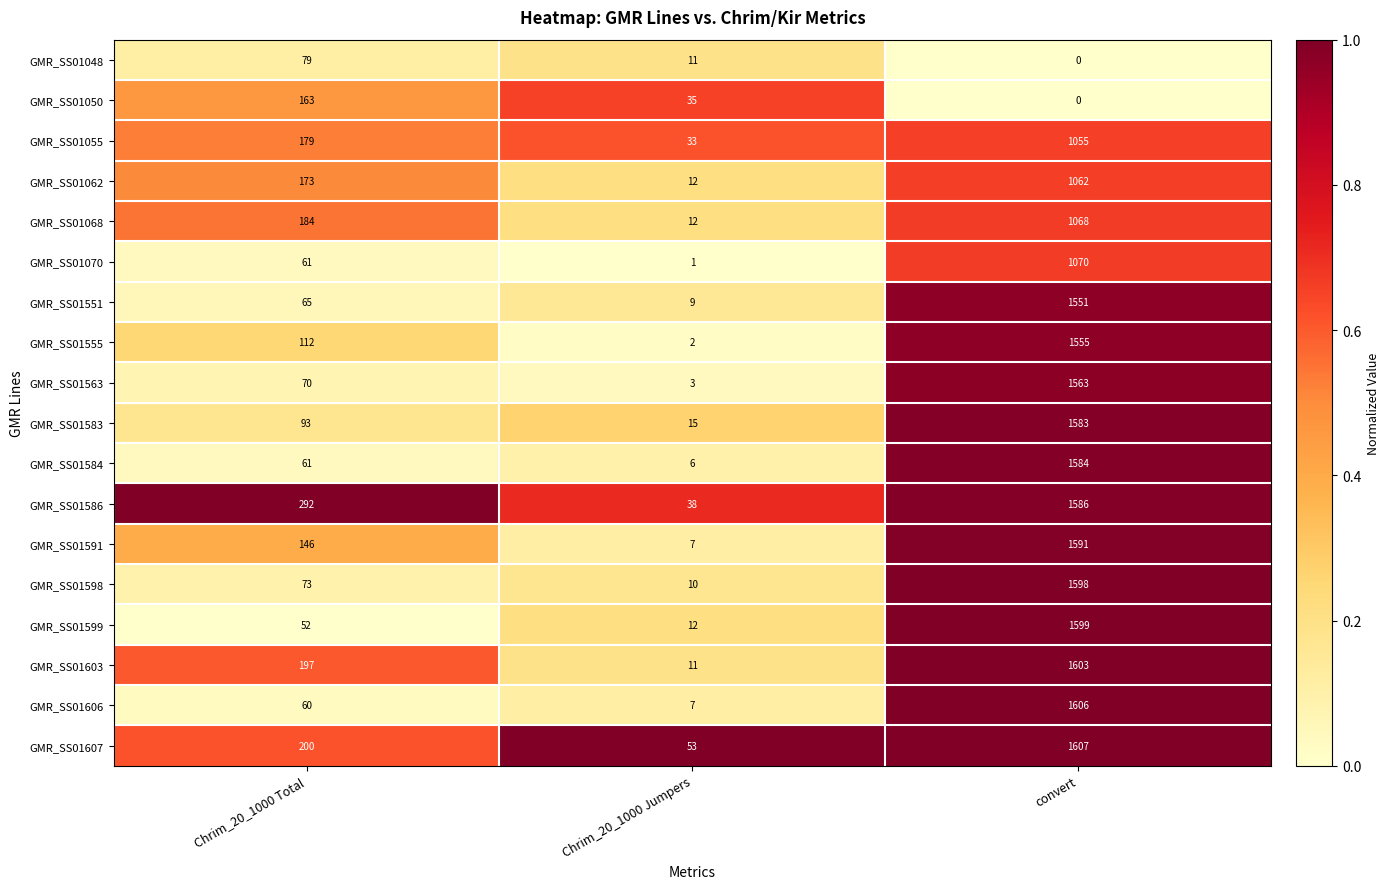

List the series in order of their peak value, lowest first.

GMR_SS01048, GMR_SS01050, GMR_SS01055, GMR_SS01062, GMR_SS01068, GMR_SS01070, GMR_SS01551, GMR_SS01555, GMR_SS01563, GMR_SS01583, GMR_SS01584, GMR_SS01586, GMR_SS01591, GMR_SS01598, GMR_SS01599, GMR_SS01603, GMR_SS01606, GMR_SS01607